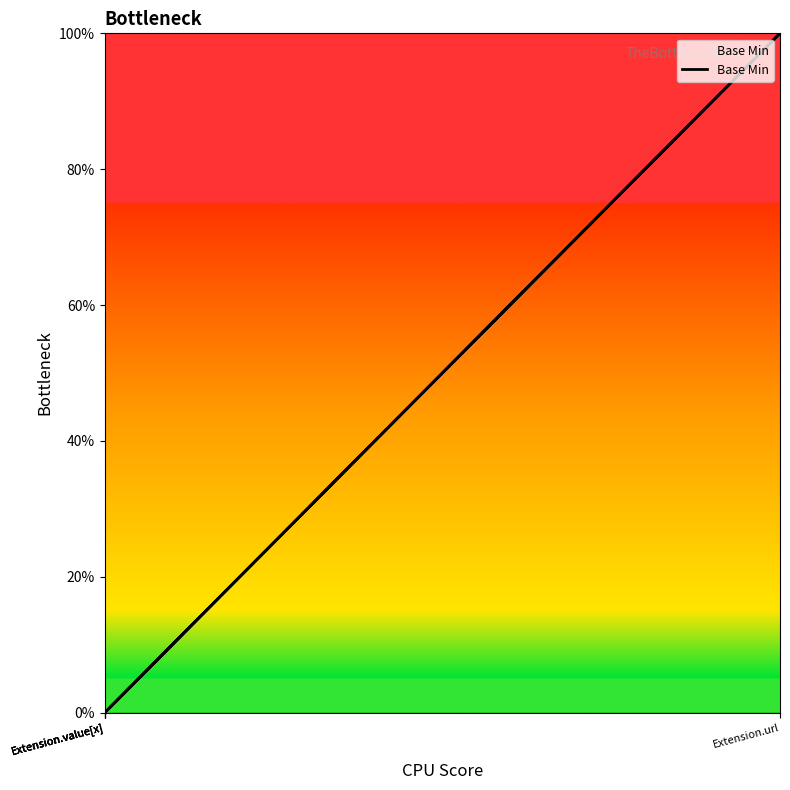

Is it true that the value at Extension.value[x] is 0?

True